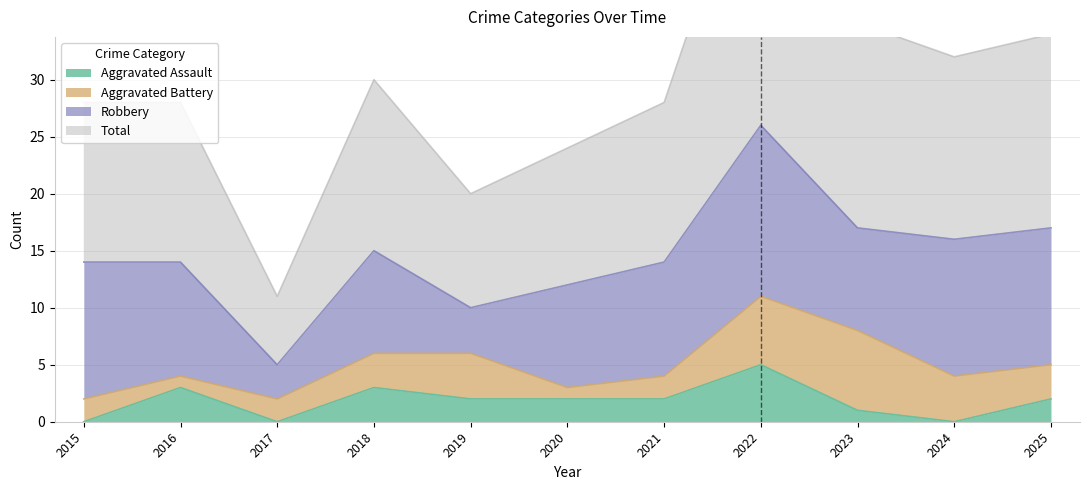

At which label is Aggravated Assault closest to 2?

2019